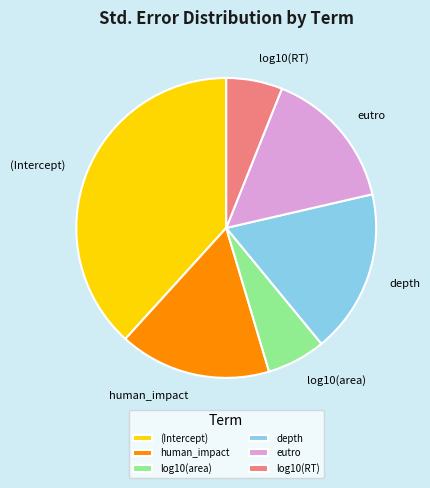

Between log10(area) and depth, which is larger?

depth